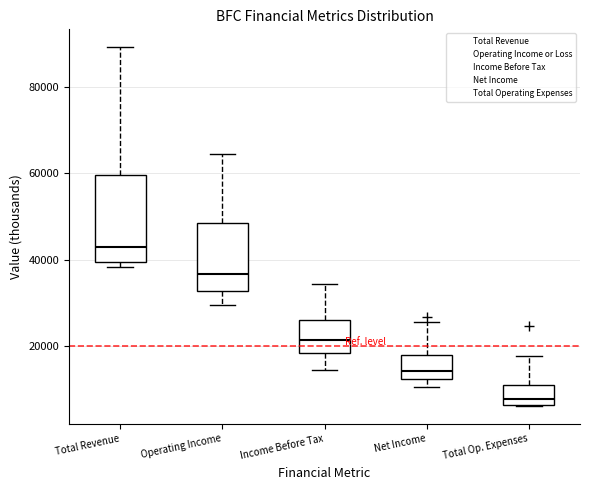

Which box's median line is the lowest?

Total Op. Expenses